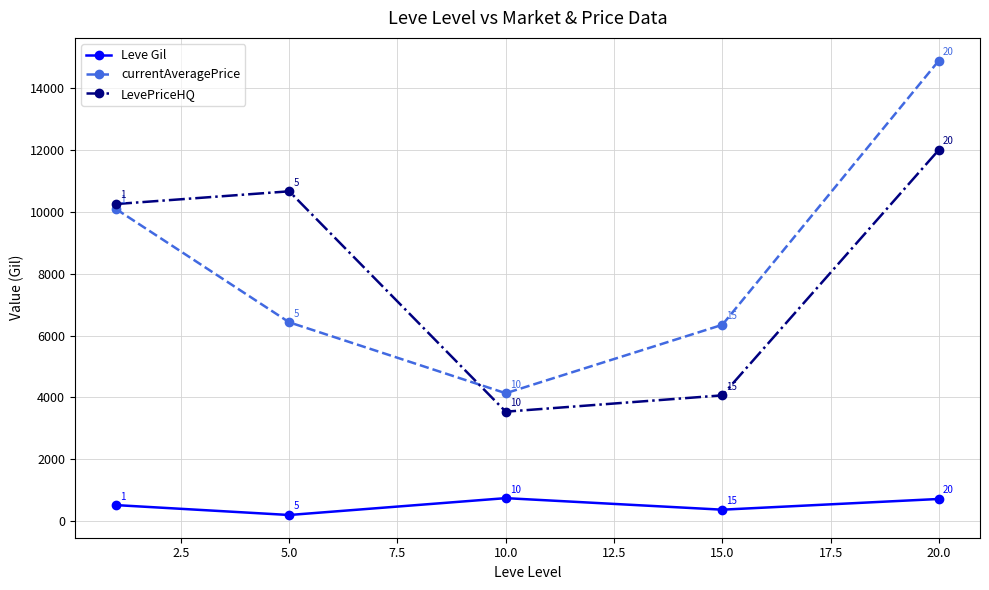

Which series has the largest range (max minus min)?

currentAveragePrice